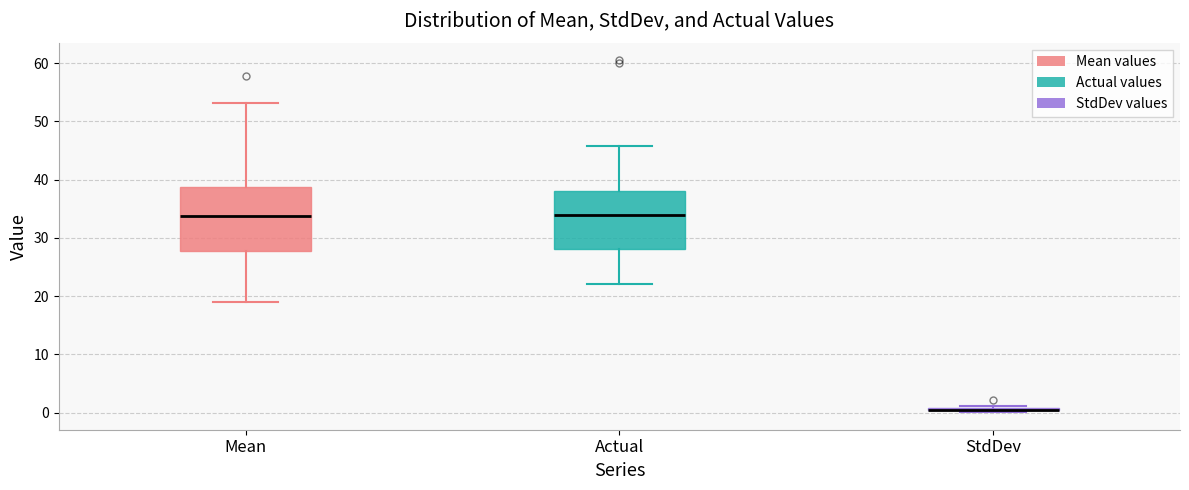

Which box is the tallest, from its lower edge to its upper edge?

Mean